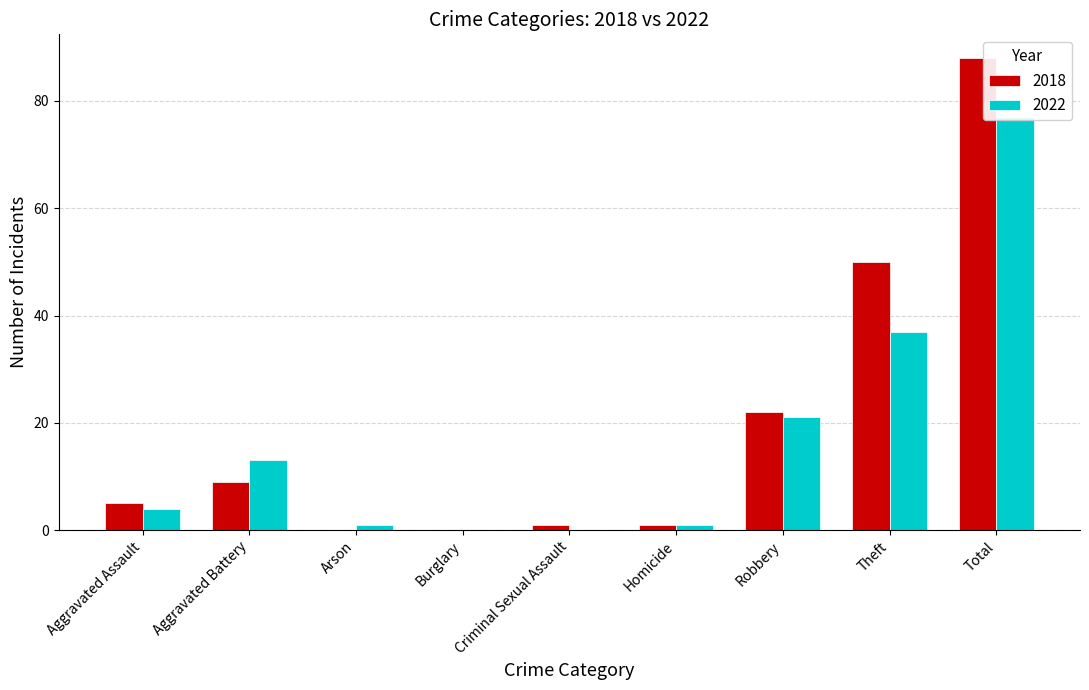

List the series in order of their overall mean, lowest first.

2022, 2018